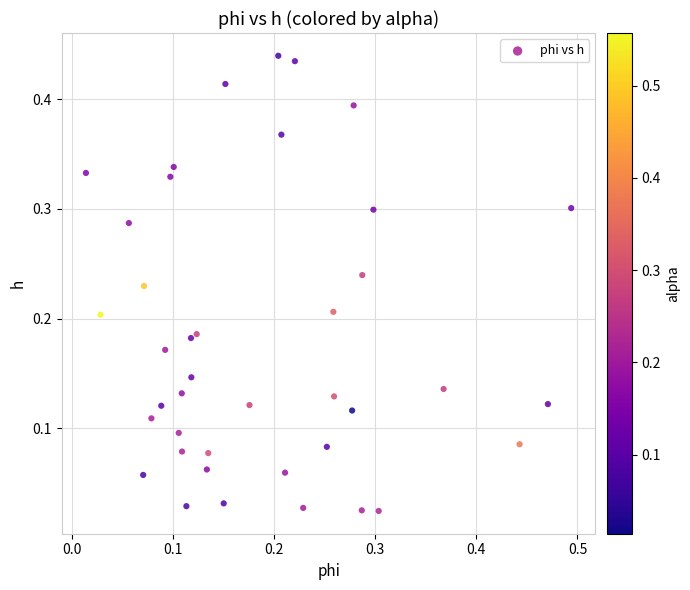

What is the range of X values (max minus min)?

0.5